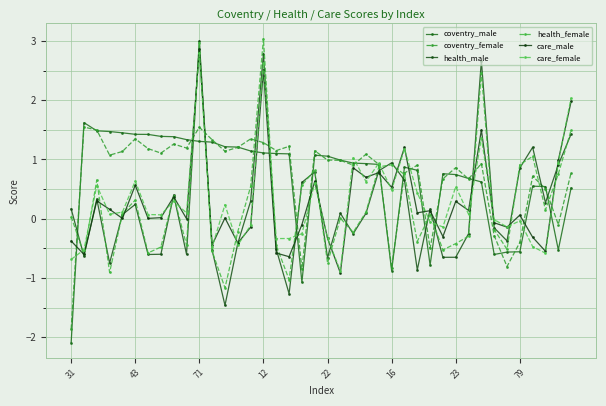

Reading left to right, transcribe all the data shown in this chart.

coventry_male: -2.1	1.6	1.5	1.5	1.4	1.4	1.4	1.4	1.4	1.3	1.3	1.3	1.2	1.2	1.1	1.1	1.1	1.1	-1.1	1.1	1.1	1.0	0.9	0.9	0.9	-0.9	0.9	0.8	-0.8	0.8	0.7	0.7	0.6	-0.6	-0.6	-0.6	0.5	0.5	-0.5	0.5
coventry_female: -1.9	1.5	1.5	1.1	1.1	1.3	1.2	1.1	1.3	1.2	1.5	1.3	1.1	1.2	1.3	1.3	1.1	1.2	-0.8	1.1	1.0	1.0	0.9	1.1	0.9	-0.8	0.8	0.9	-0.5	0.7	0.9	0.7	0.9	-0.3	-0.8	-0.4	0.7	0.5	-0.1	0.8
health_male: 0.2	-0.6	0.3	-0.7	0.1	0.2	-0.6	-0.6	0.4	-0.6	3.0	-0.5	-1.5	-0.4	0.3	2.8	-0.5	-1.3	0.6	0.8	-0.7	0.1	-0.3	0.1	0.8	0.9	0.6	-0.9	0.2	-0.7	-0.7	-0.3	2.7	-0.2	-0.4	0.9	1.2	0.3	0.9	1.4
health_female: 0.0	-0.6	0.7	-0.9	0.1	0.3	-0.6	-0.5	0.4	-0.4	3.0	-0.6	-1.2	-0.2	0.5	3.0	-0.5	-1.0	0.6	0.8	-0.7	0.0	-0.2	0.1	0.9	0.9	0.7	-0.4	0.1	-0.5	-0.4	-0.3	2.5	-0.2	-0.5	0.9	1.1	0.1	0.8	1.5
care_male: -0.4	-0.6	0.3	0.2	0.0	0.6	0.0	0.0	0.4	0.0	2.9	-0.4	0.0	-0.4	-0.1	2.5	-0.6	-0.6	-0.1	0.6	-0.3	-0.9	0.9	0.7	0.8	0.5	1.2	0.1	0.1	-0.3	0.3	0.1	1.5	-0.1	-0.1	0.1	-0.3	-0.5	1.0	2.0
care_female: -0.7	-0.5	0.6	0.1	0.1	0.6	0.1	0.1	0.3	0.1	2.8	-0.5	0.2	-0.4	-0.1	2.6	-0.3	-0.3	-0.3	0.6	-0.3	-0.9	1.0	0.6	0.9	0.5	1.2	0.4	-0.1	-0.1	0.5	0.1	1.4	-0.0	-0.1	-0.0	-0.5	-0.6	0.9	2.0